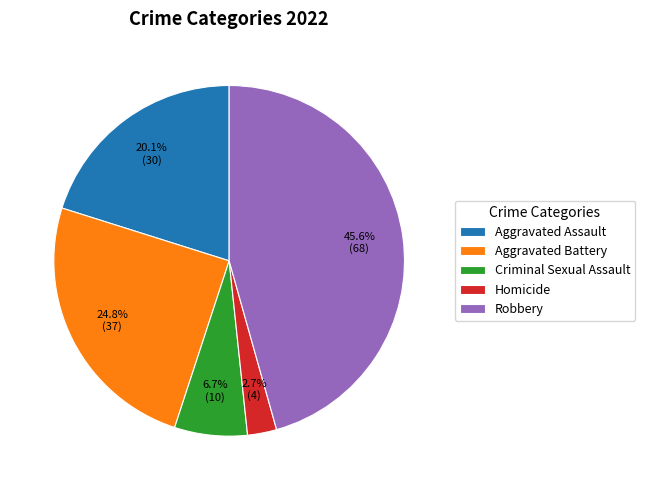

To the nearest percent, what portion does Homicide represent?

3%